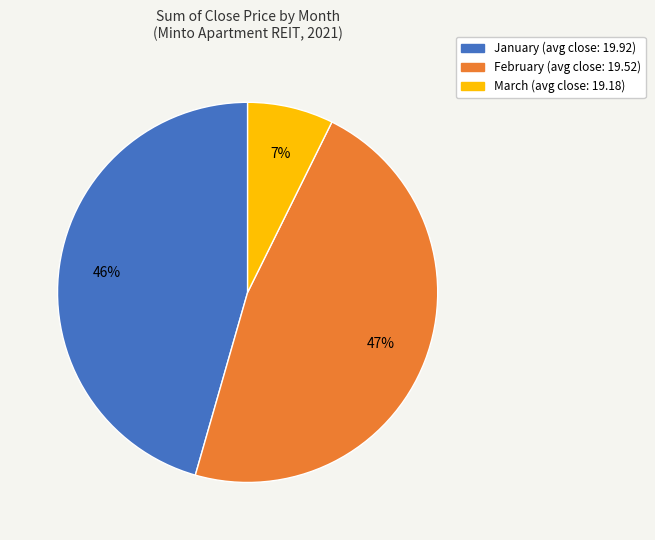

To the nearest percent, what is the average slice percentage?

33%